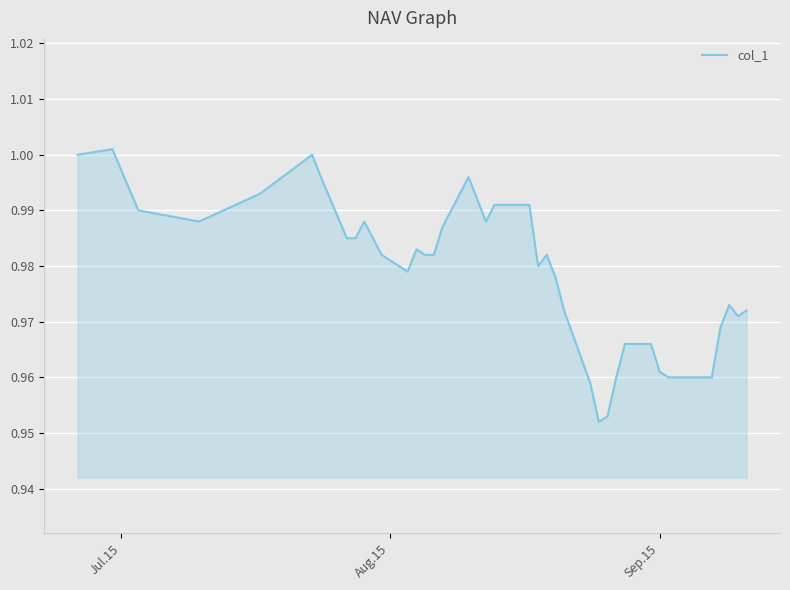

How many lines are shown in the chart?

1